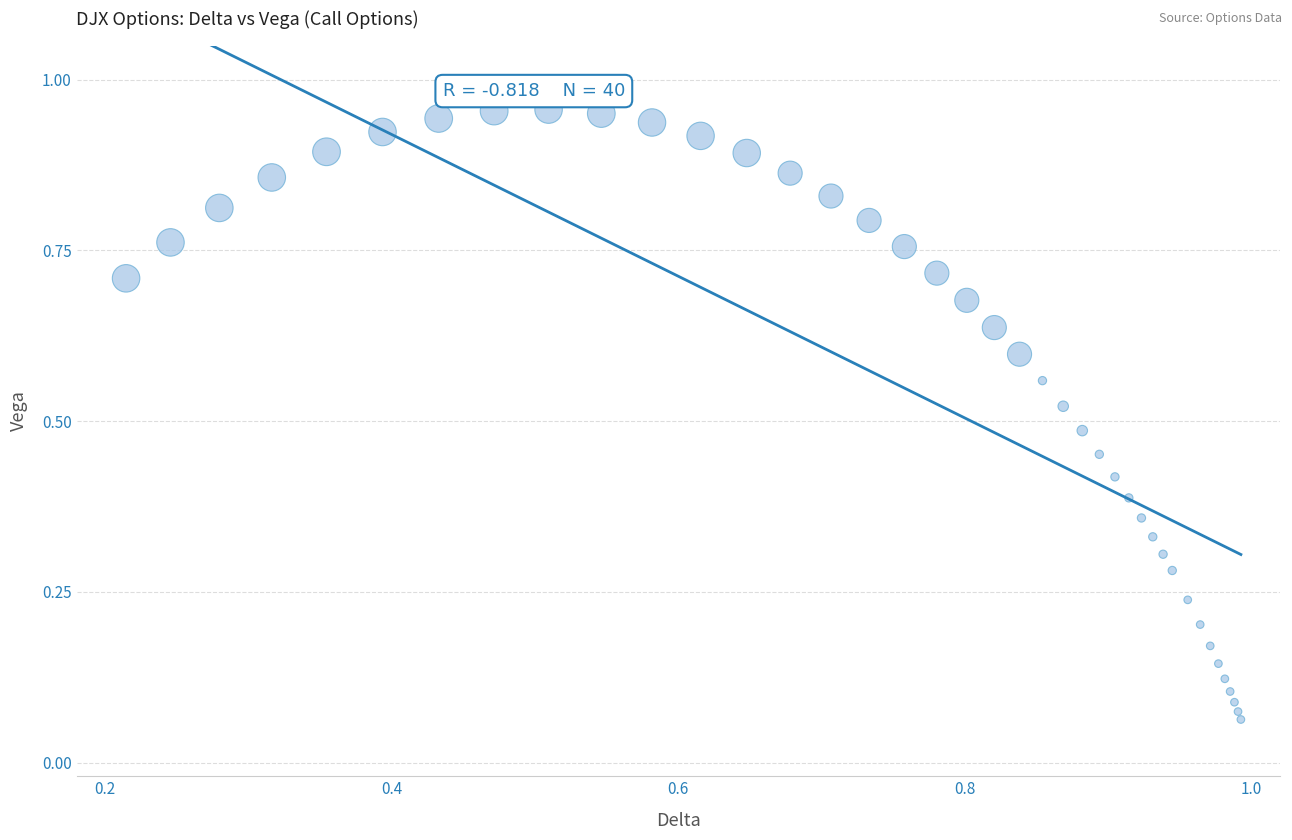

How many points are shown in the scatter plot?

40